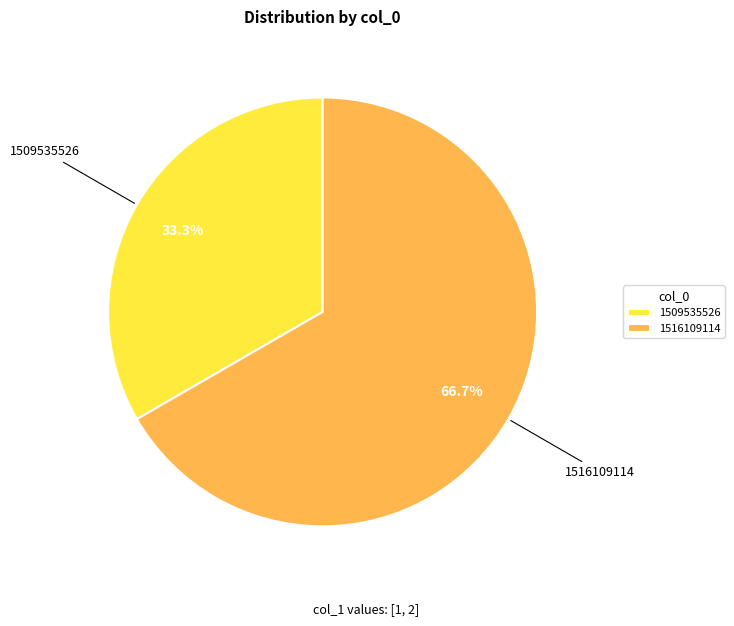

Does 1509535526 represent more than half of the total?

No